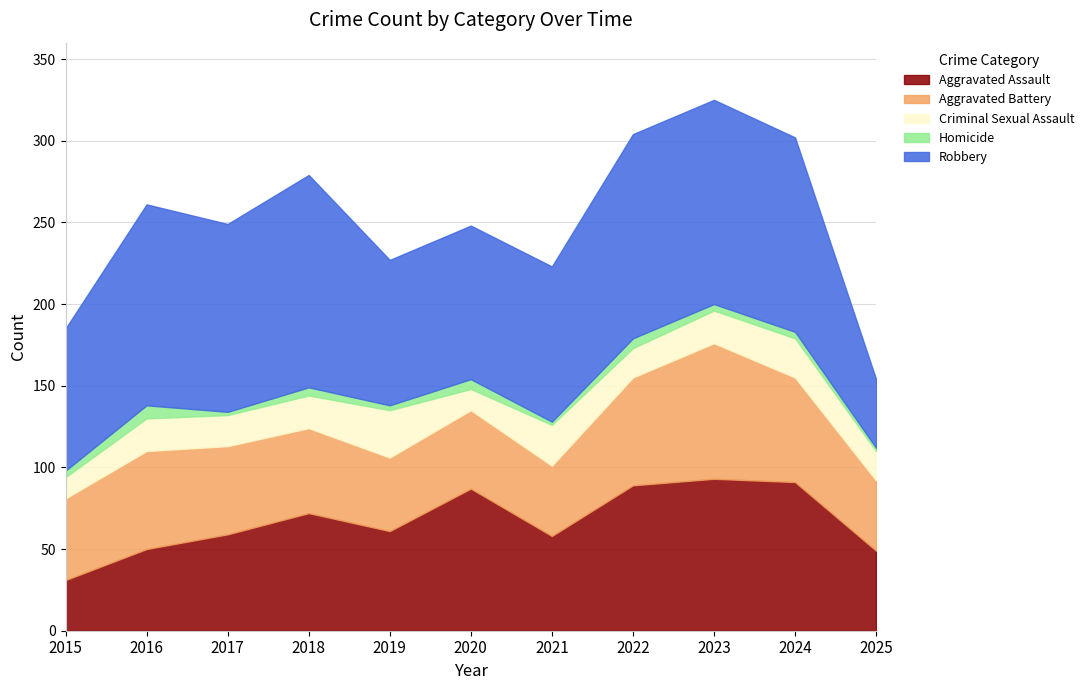

In Robbery, how many points are lower than both neighbors (excluding endpoints)?

2